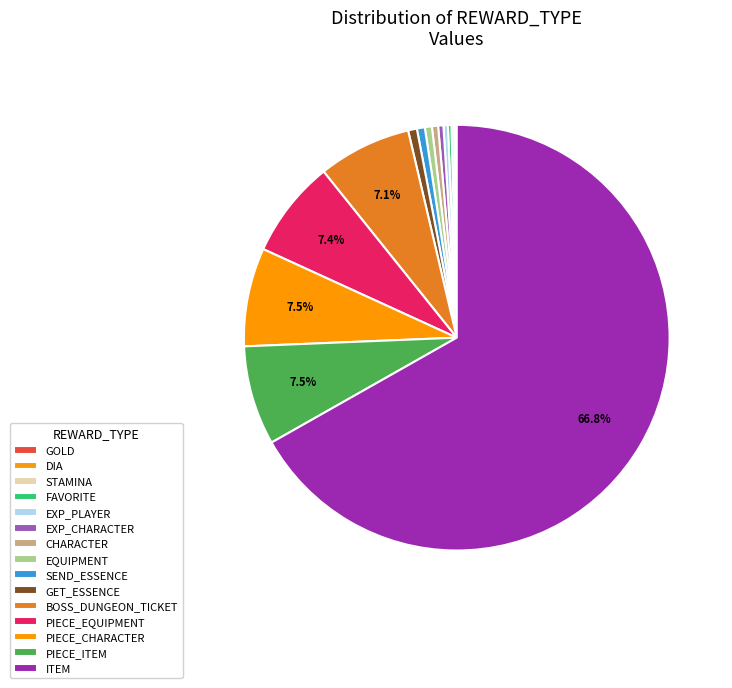

To the nearest percent, what is the combined percentage of SEND_ESSENCE and PIECE_EQUIPMENT?

8%